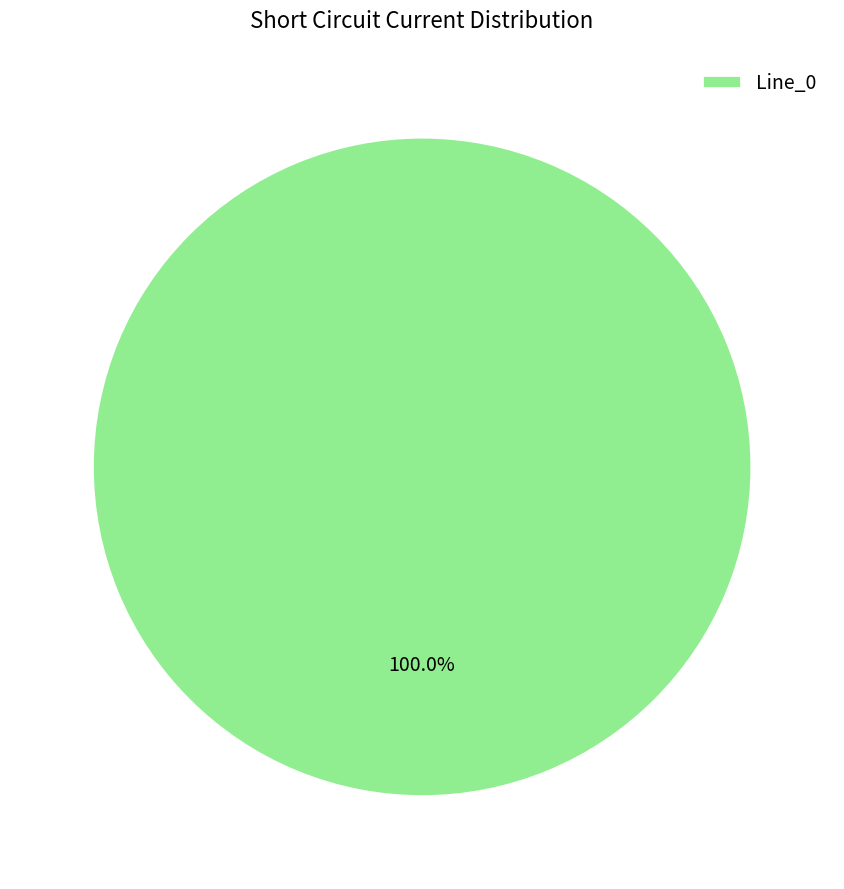

Rank the categories by value from lowest to highest.

Line_0